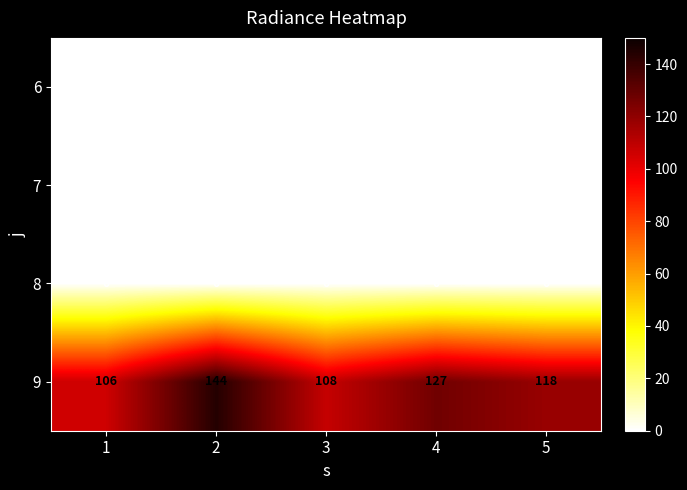

Reading right to left, transcribe all the data shown in this chart.

6: 5=0	4=0	3=0	2=0	1=0
7: 5=0	4=0	3=0	2=0	1=0
8: 5=0	4=0	3=0	2=0	1=0
9: 5=118	4=127	3=108	2=144	1=106